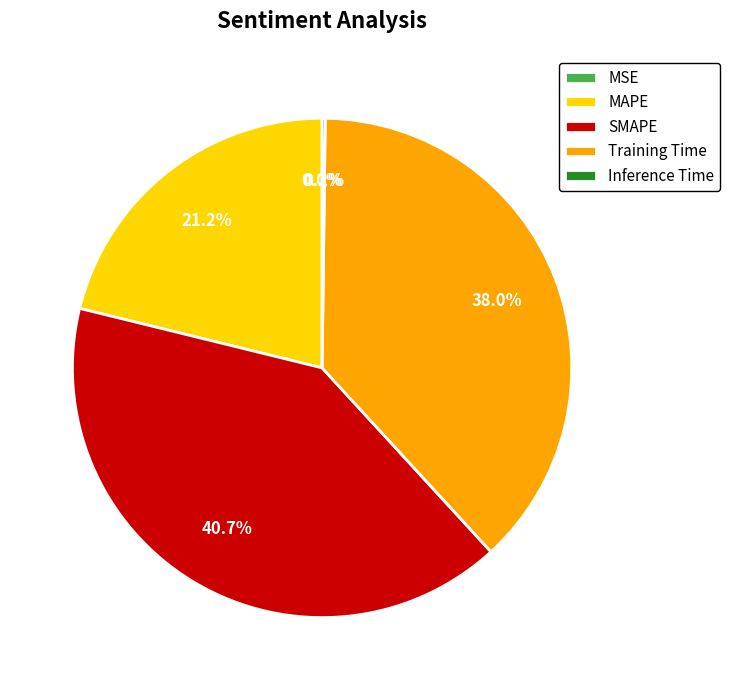

Which category has the biggest portion of the pie?

SMAPE